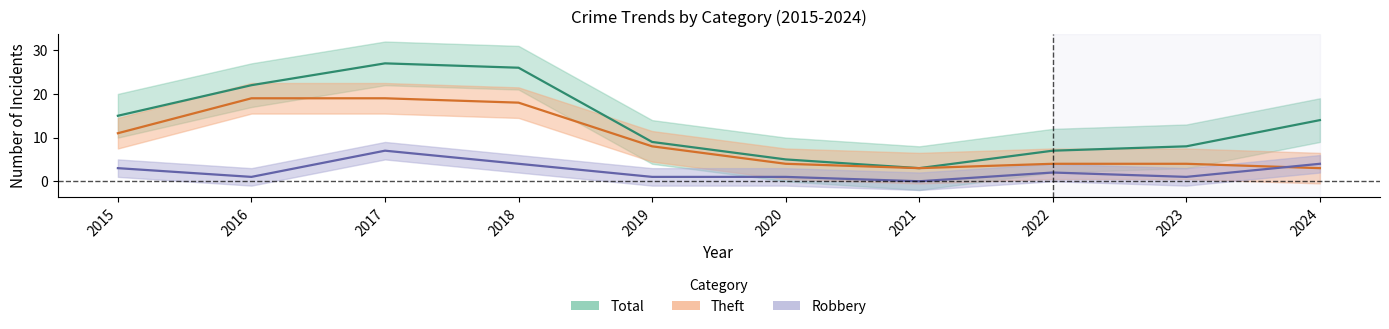

What is the approximate value of Total at 2016, to the nearest 10?

20